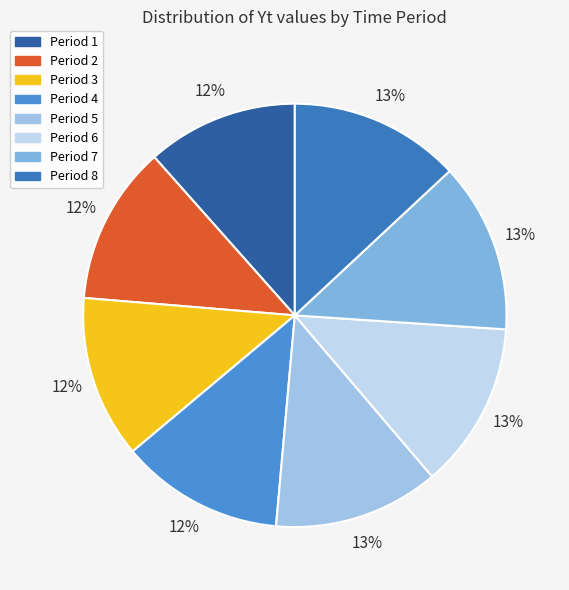

To the nearest percent, what is the average slice percentage?

12%